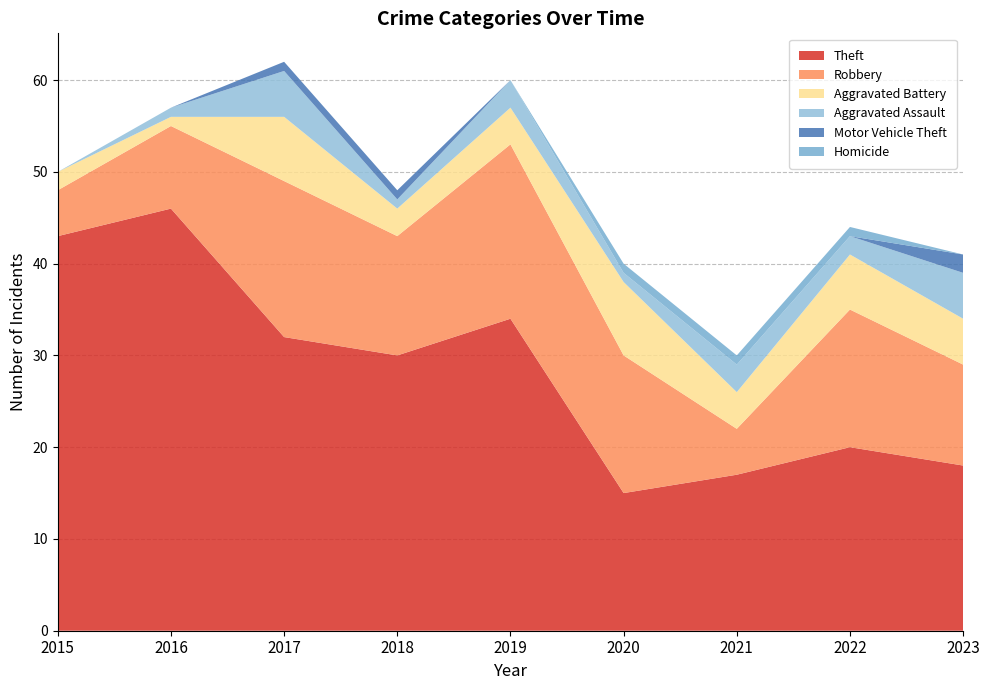

Reading left to right, what are all the values shown in this chart?

Theft: 2015=43	2016=46	2017=32	2018=30	2019=34	2020=15	2021=17	2022=20	2023=18
Robbery: 2015=5	2016=9	2017=17	2018=13	2019=19	2020=15	2021=5	2022=15	2023=11
Aggravated Battery: 2015=2	2016=1	2017=7	2018=3	2019=4	2020=8	2021=4	2022=6	2023=5
Aggravated Assault: 2015=0	2016=1	2017=5	2018=1	2019=3	2020=1	2021=3	2022=2	2023=5
Motor Vehicle Theft: 2015=0	2016=0	2017=1	2018=1	2019=0	2020=0	2021=0	2022=0	2023=2
Homicide: 2015=0	2016=0	2017=0	2018=0	2019=0	2020=1	2021=1	2022=1	2023=0